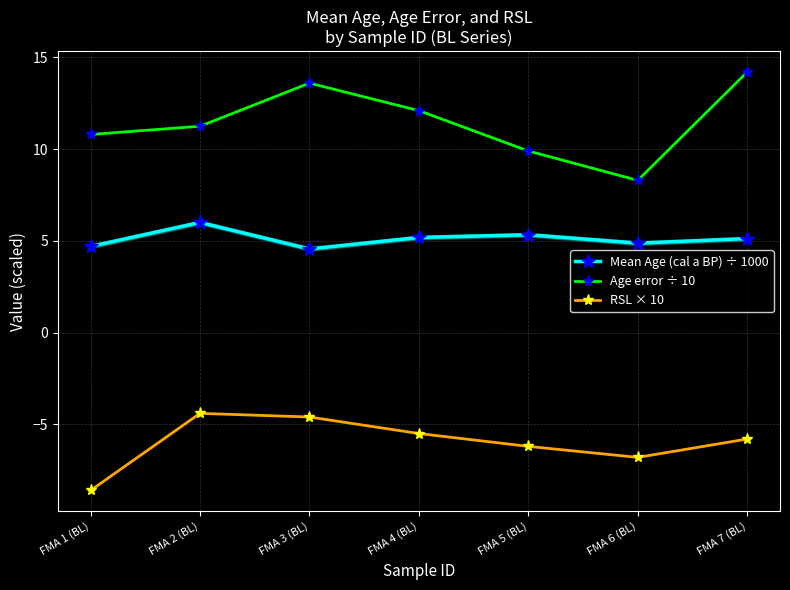

At which label does RSL × 10 first exceed -5?

FMA 2 (BL)